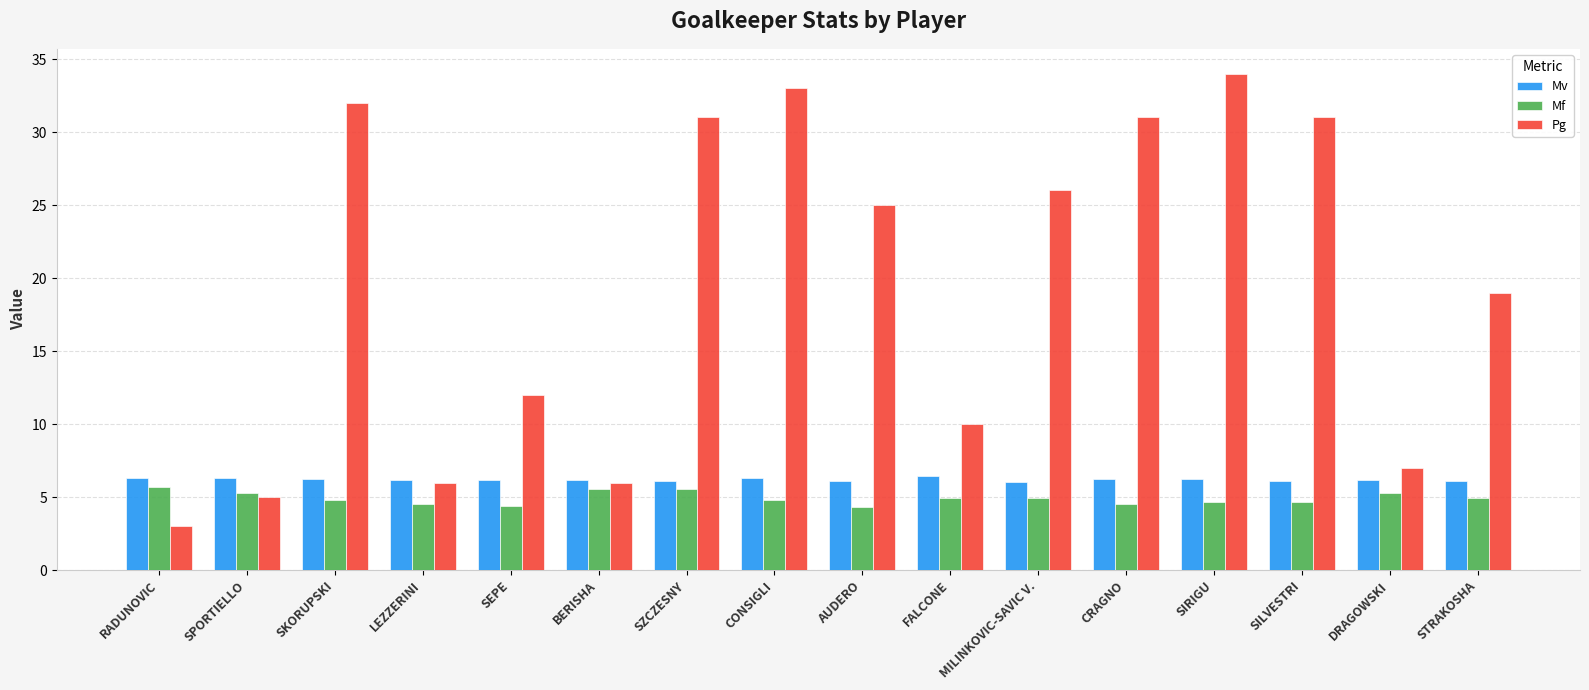

Which series has the largest total across all categories?

Pg